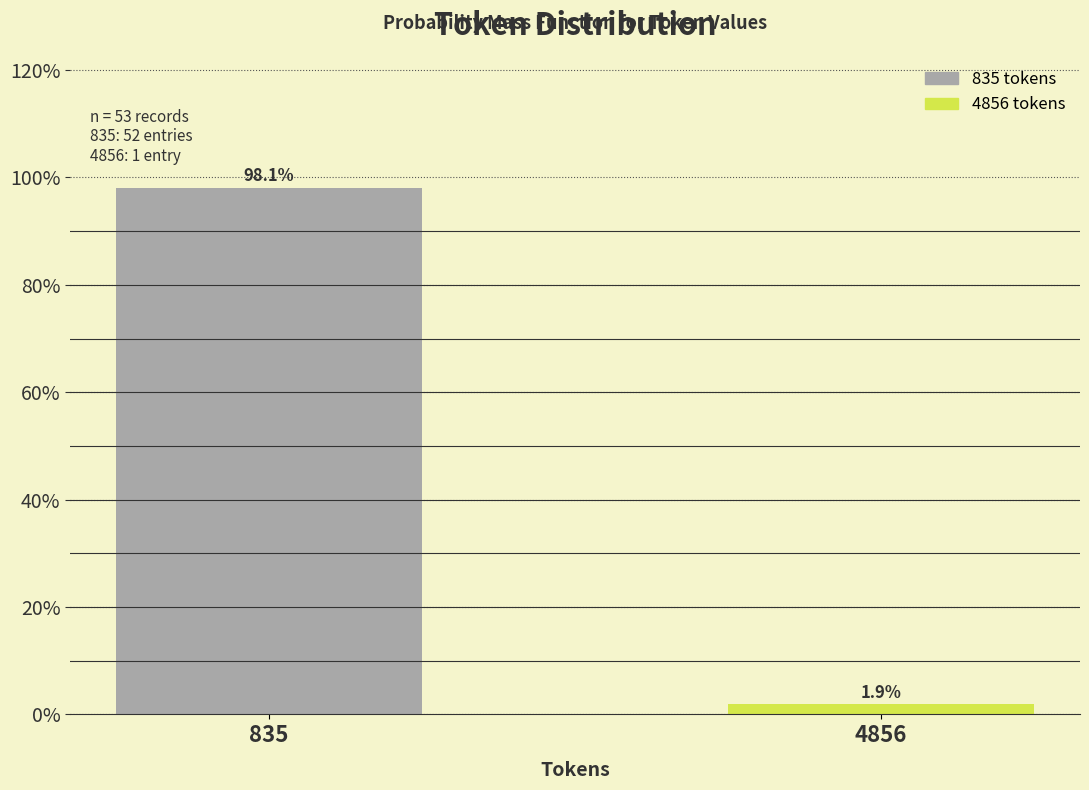

Reading left to right, extract all data points from this chart.

835=98.1	4856=1.9